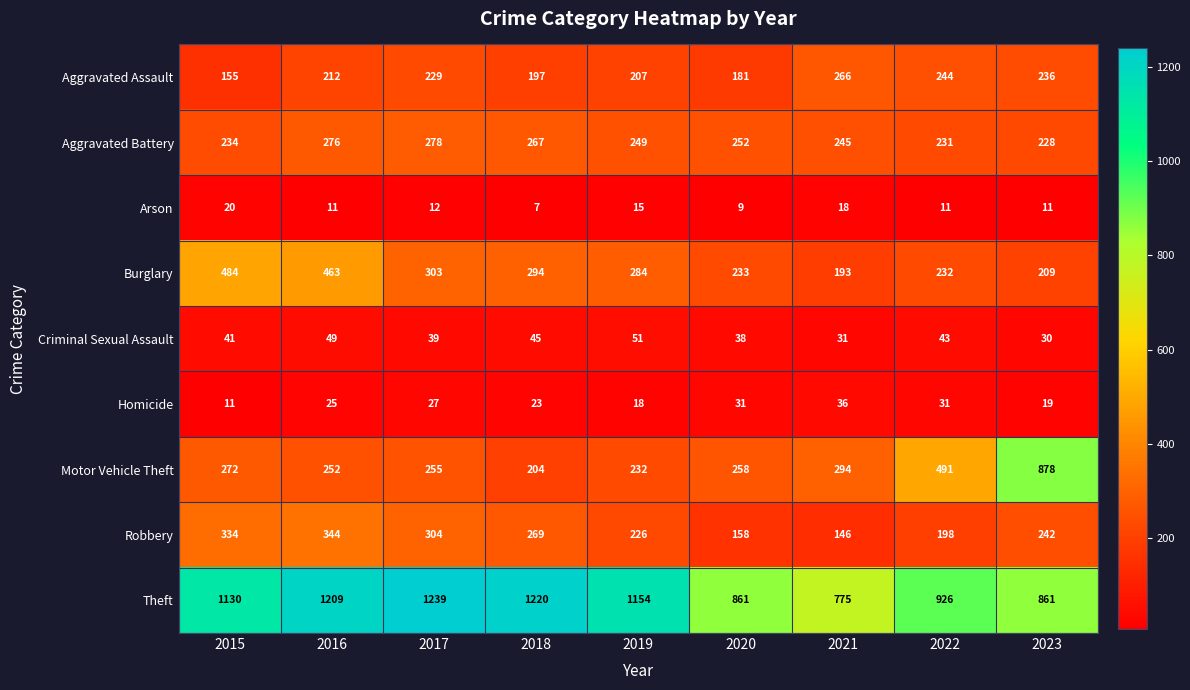

What is the minimum value shown in the chart?

7